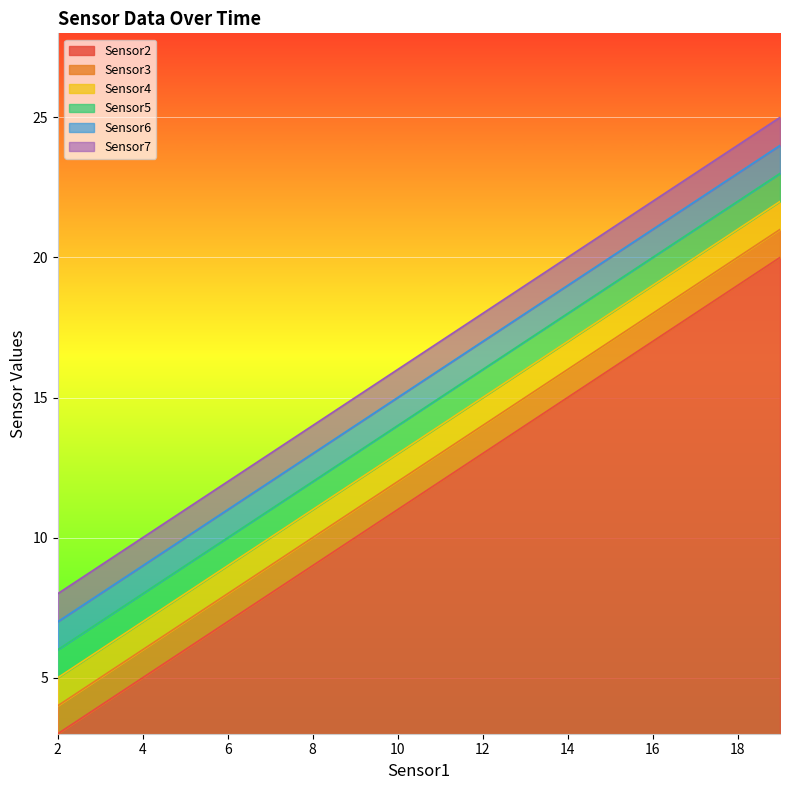

How many values in the Sensor4 series are below 14?

9